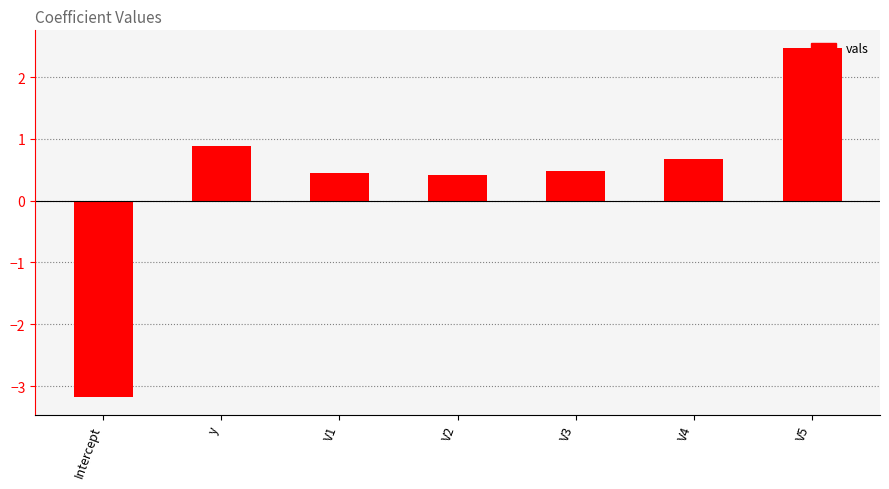

Does the chart contain stacked bars?

No